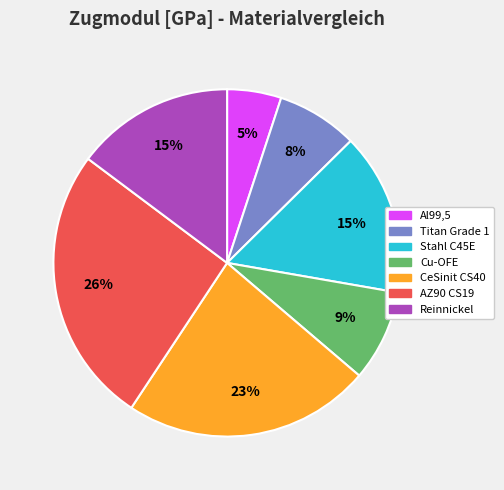

True or false: Cu-OFE accounts for 1% of the total.

False